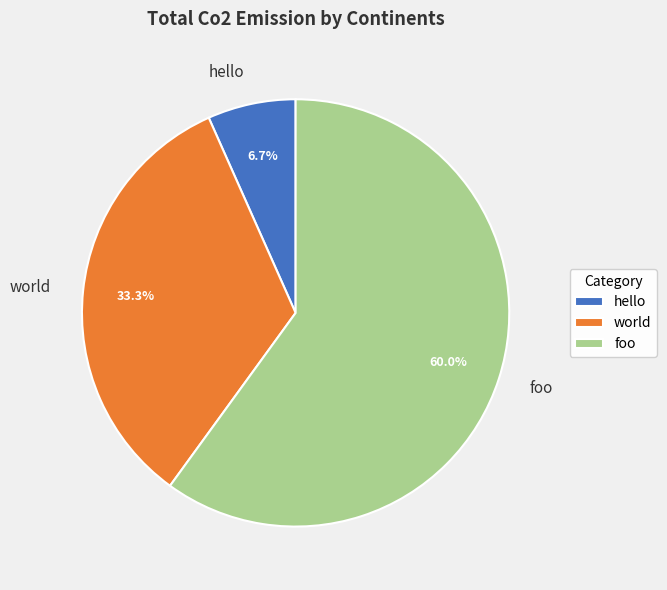

Rank the categories by value from lowest to highest.

hello, world, foo